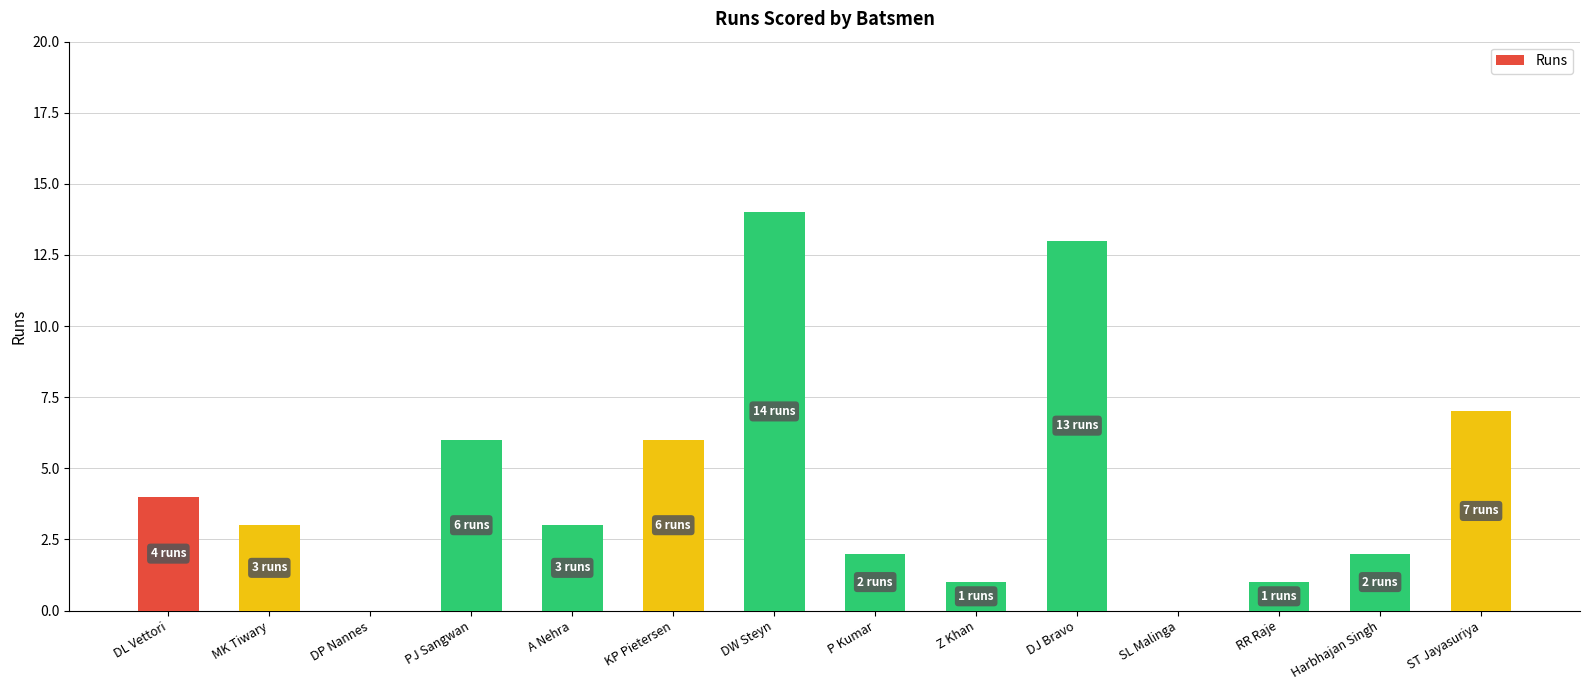

The chart shows a value of 2 at Harbhajan Singh. True or false?

True